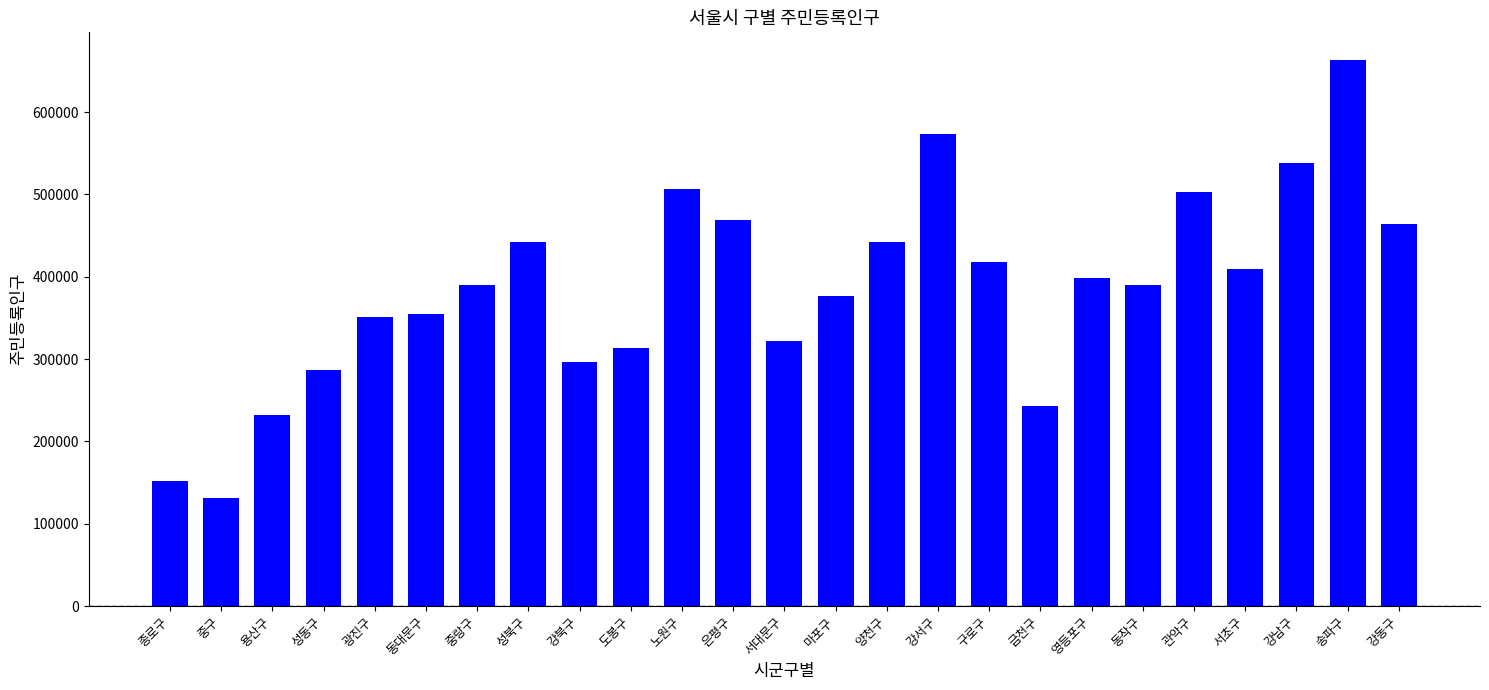

What is the smallest value displayed?

131390